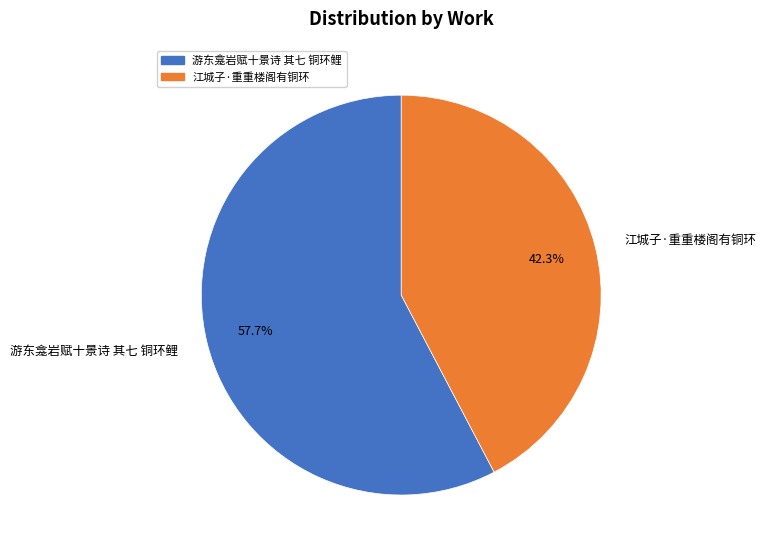

What is the total percentage of 游东龛岩赋十景诗 其七 铜环鲤 and 江城子·重重楼阁有铜环?

100.0%